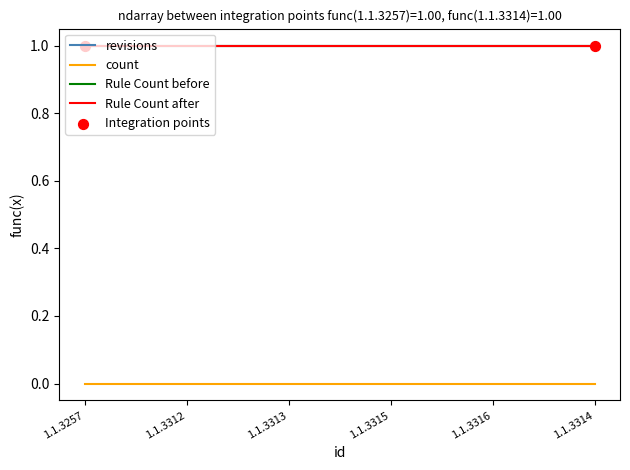

Is the value of Rule Count after at 1.1.3312 greater than the value of count at 1.1.3257?

Yes